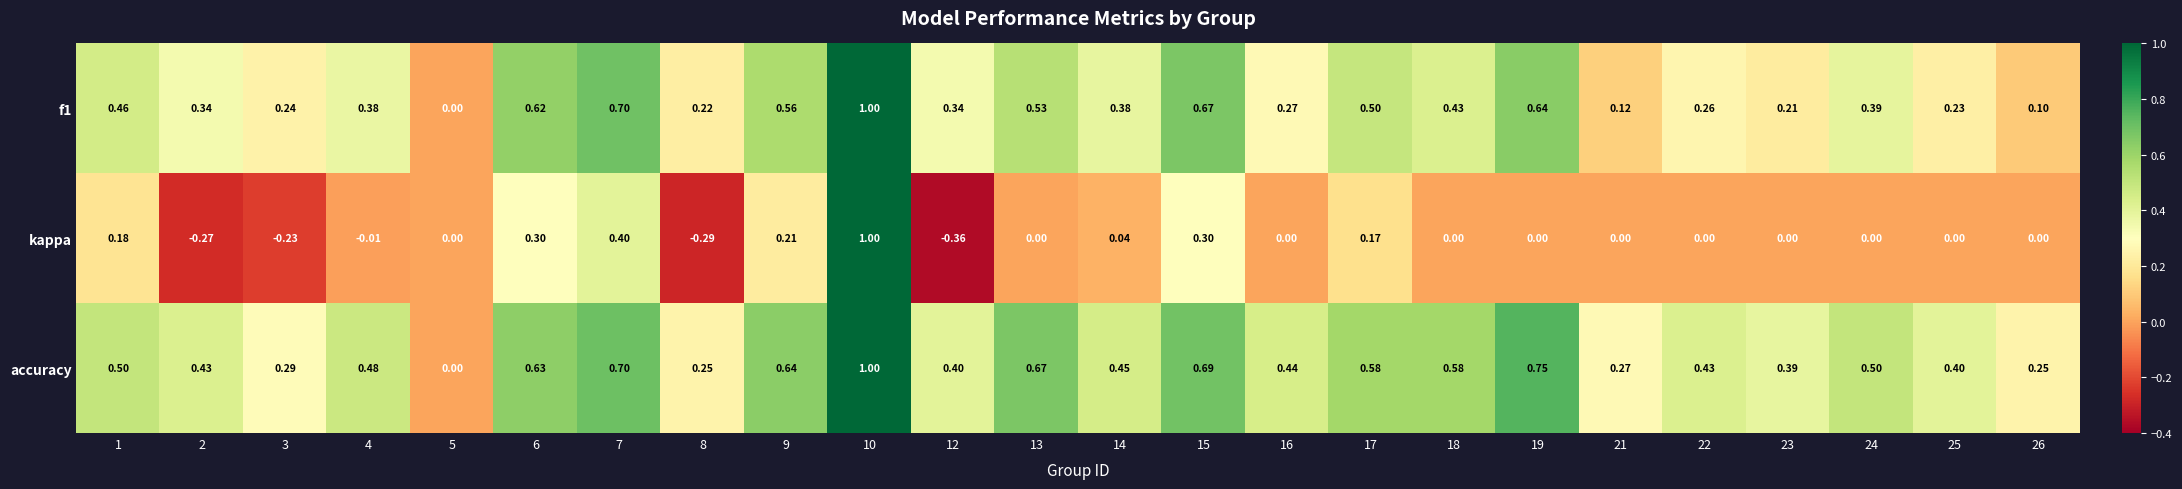

Is the value of f1 at 12 greater than the value of kappa at 5?

Yes